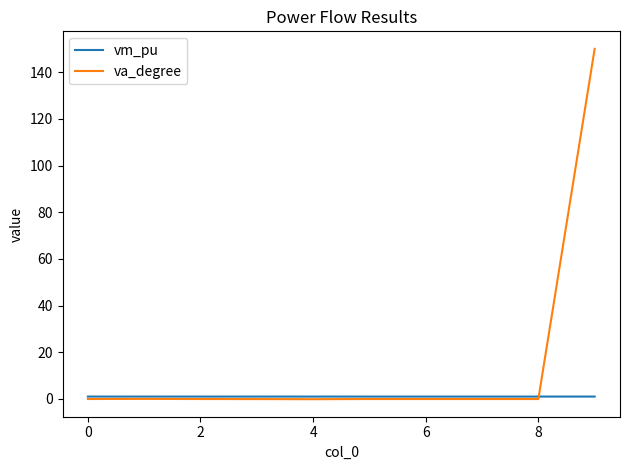

Which series has the largest range (max minus min)?

va_degree